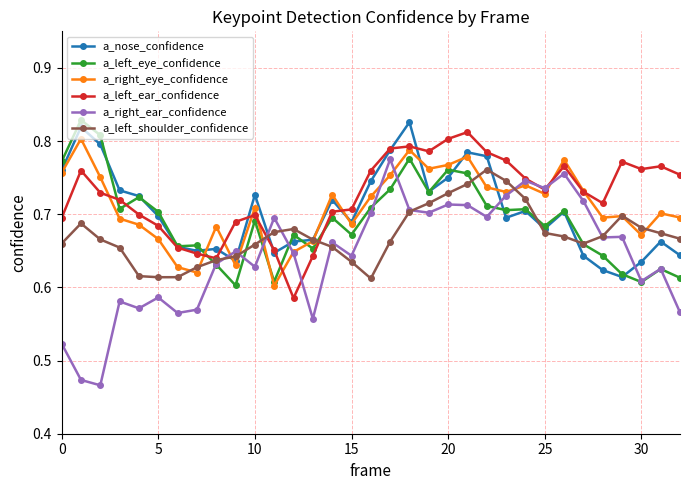

Which series has the widest spread of values?

a_right_ear_confidence